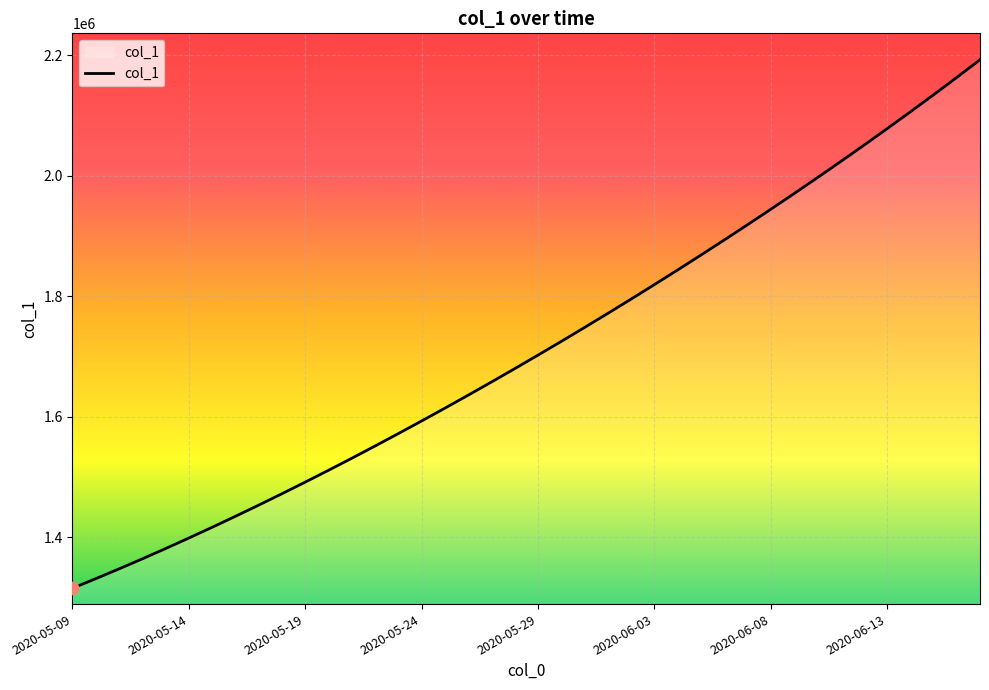

What is the minimum value shown in the chart?

1315099.0